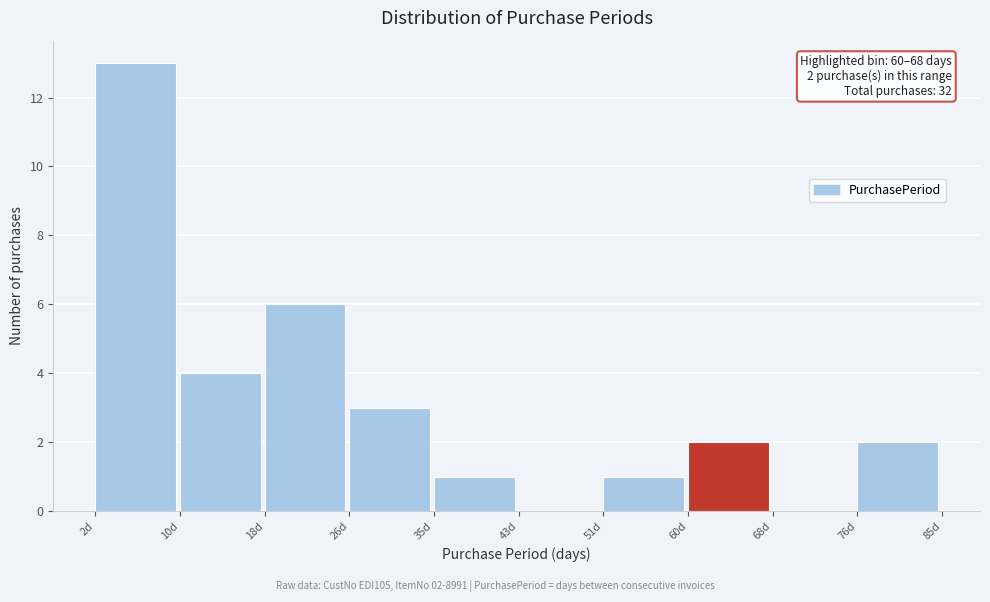

Over which range of the x-axis is the bar tallest?

2.0 to 10.3